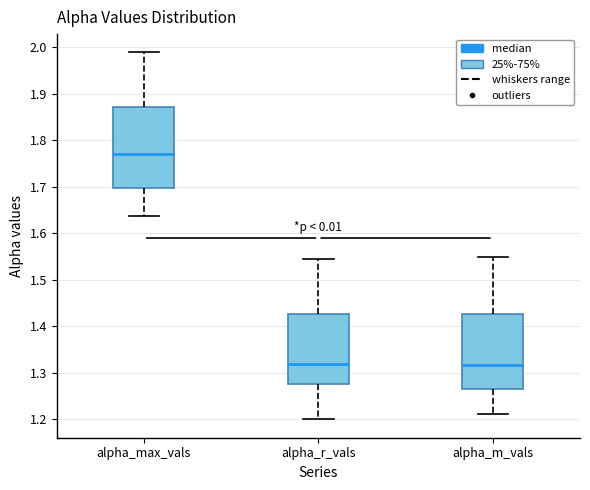

Comparing the boxes themselves (not the whiskers), which one is the tallest?

alpha_max_vals